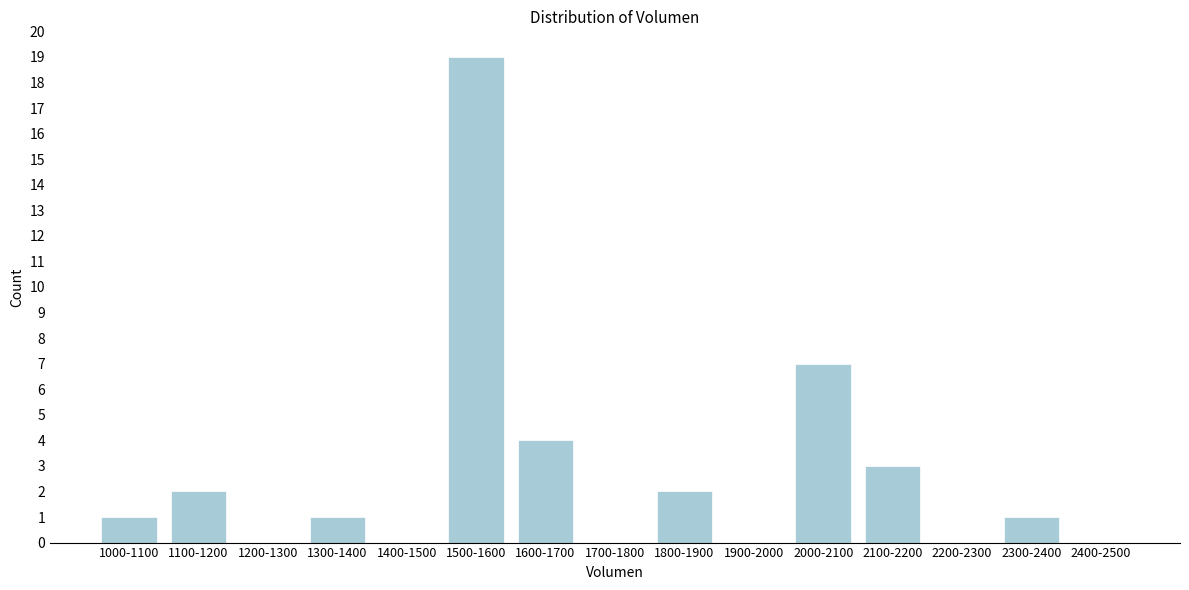

Reading left to right, what are all the values shown in this chart?

1000-1100=1	1100-1200=2	1200-1300=0	1300-1400=1	1400-1500=0	1500-1600=19	1600-1700=4	1700-1800=0	1800-1900=2	1900-2000=0	2000-2100=7	2100-2200=3	2200-2300=0	2300-2400=1	2400-2500=0